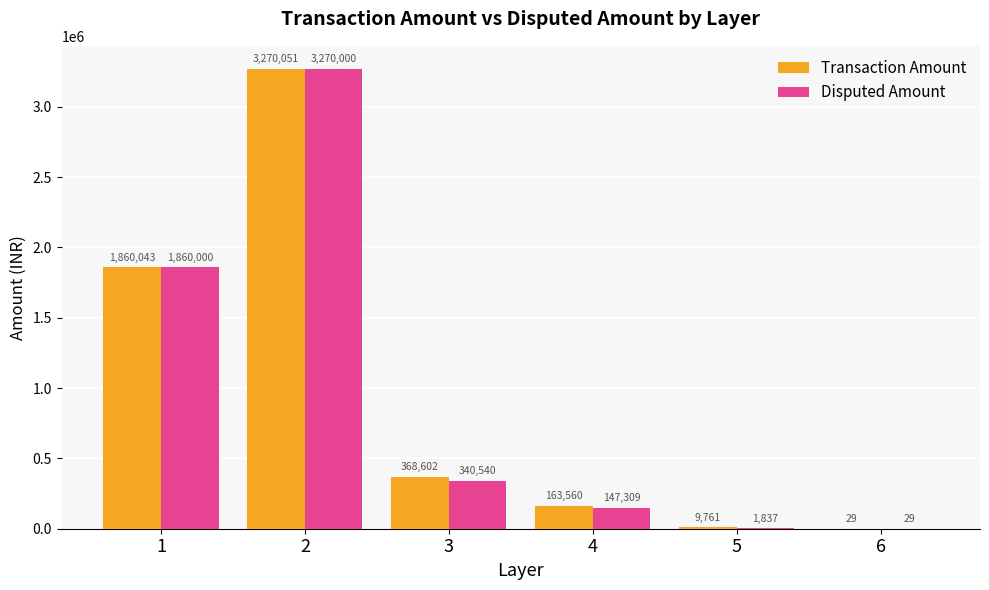

The value of Disputed Amount at 3 is 340540.0. True or false?

True